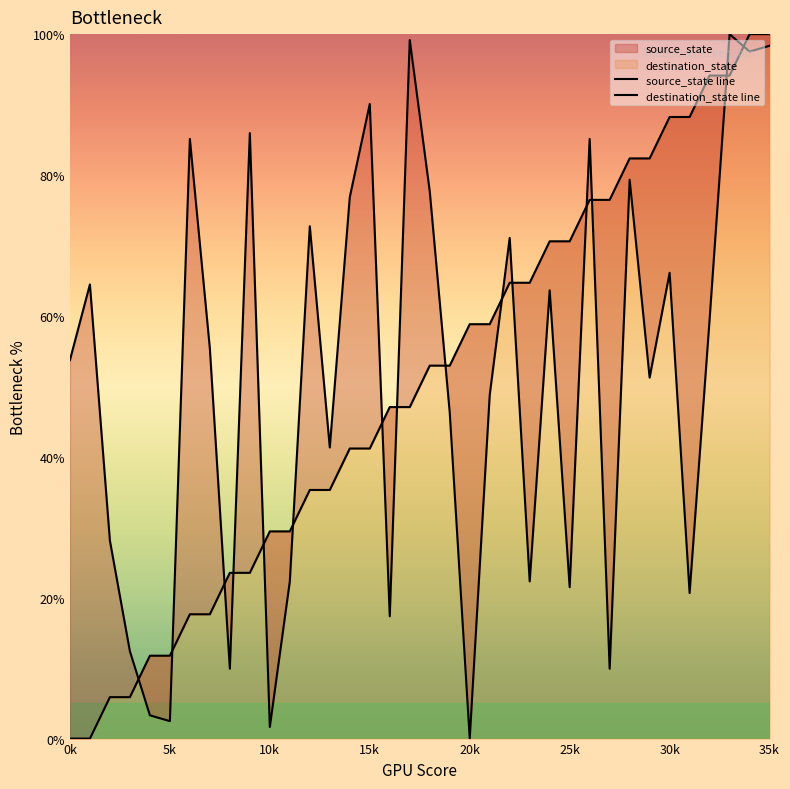

How many categories are shown in the chart?

36